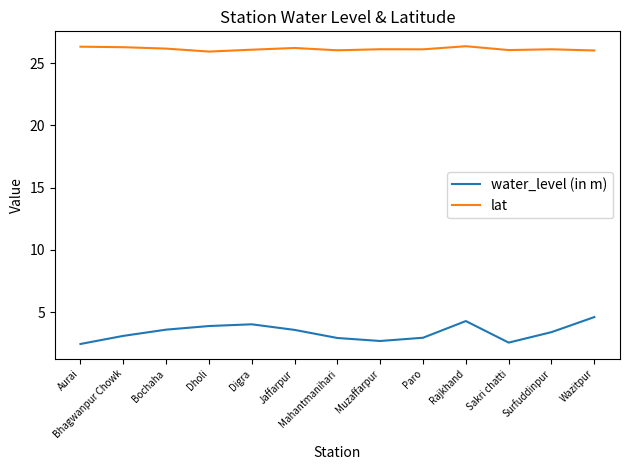

Is it true that water_level (in m) equals 3.1 at Bhagwanpur Chowk?

True